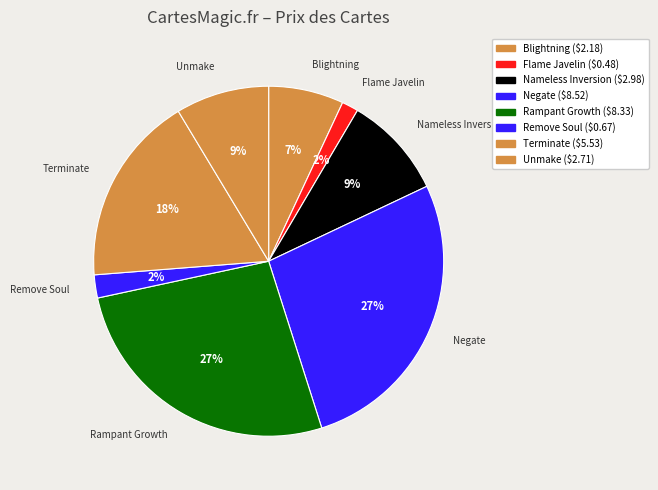

Count the number of slices in the pie.

8